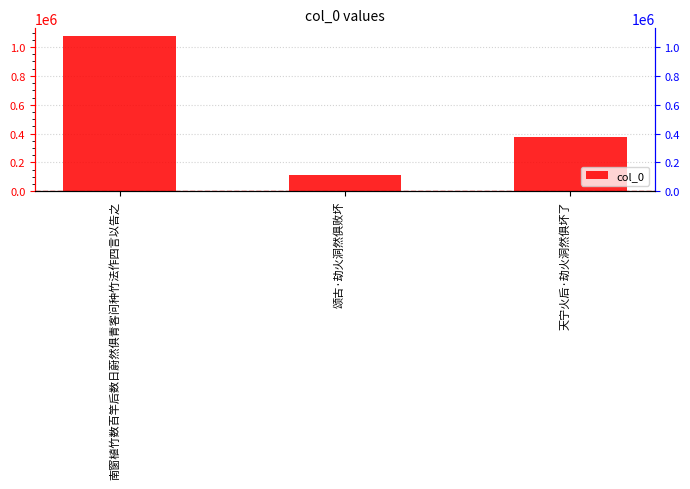

How many categories are shown in the chart?

3